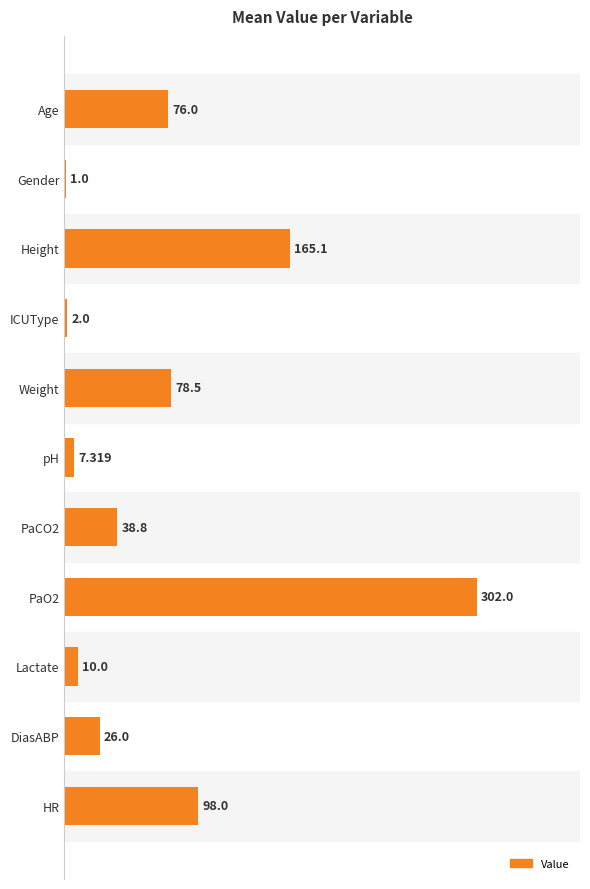

Where is the data nearest to the value 151?

Height